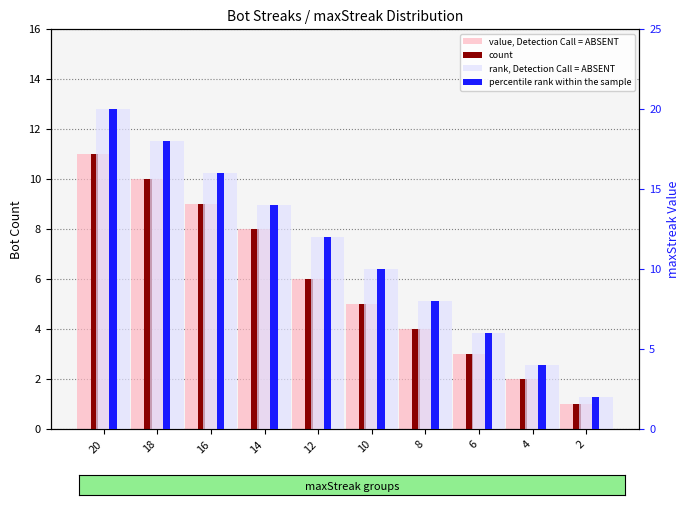

What is the average value of the value, Detection Call = ABSENT series?

6